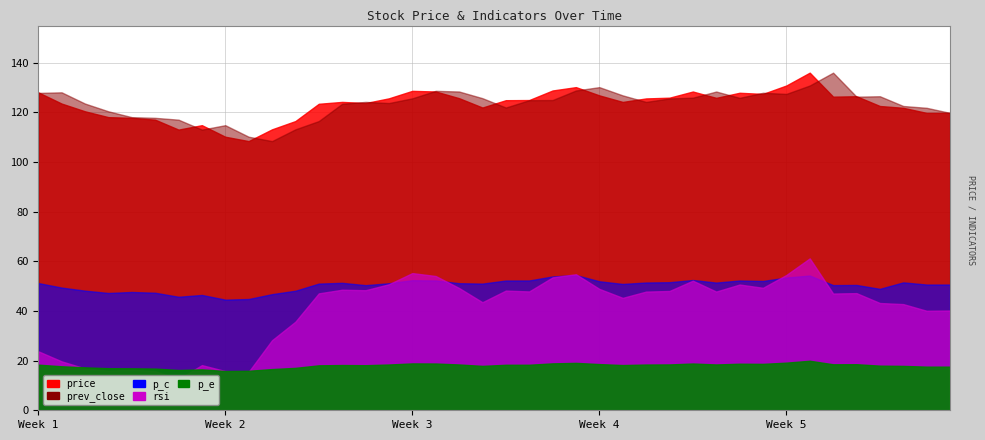

What are all the series names shown in the legend?

price, prev_close, rsi, p_e, p_c